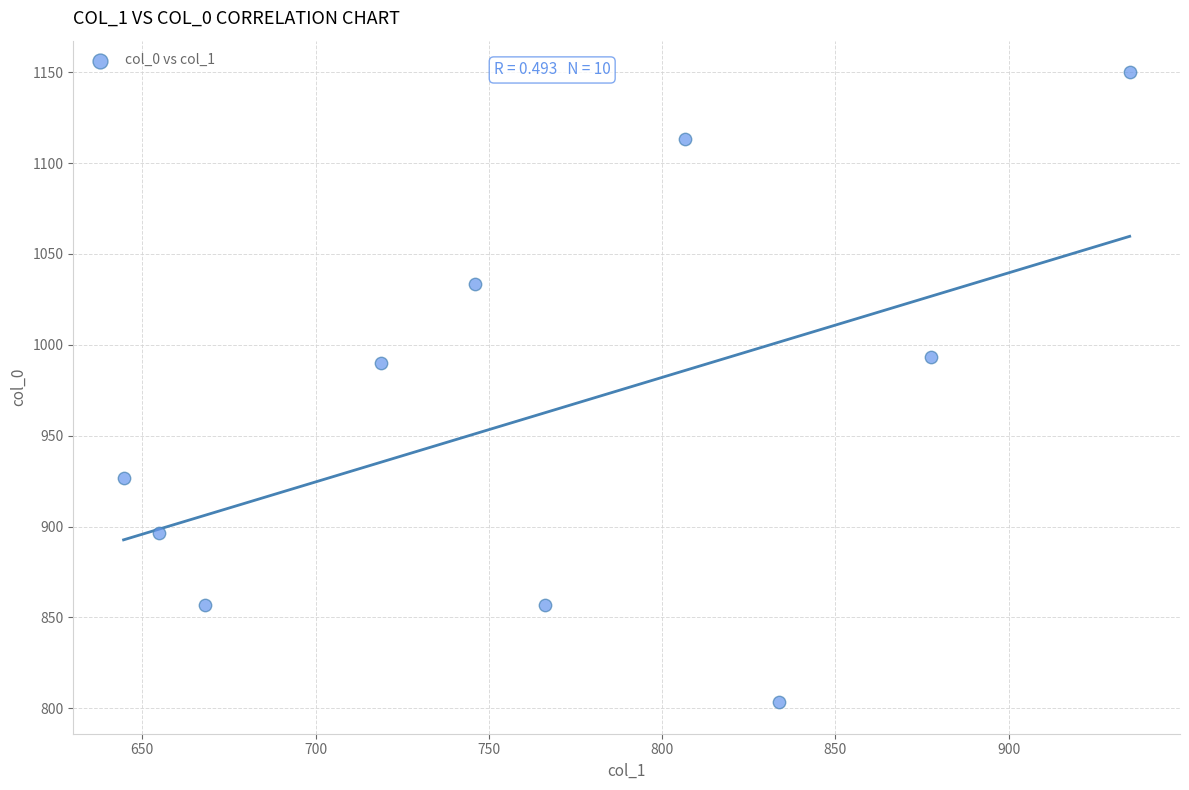

What is the average X value?

765.1